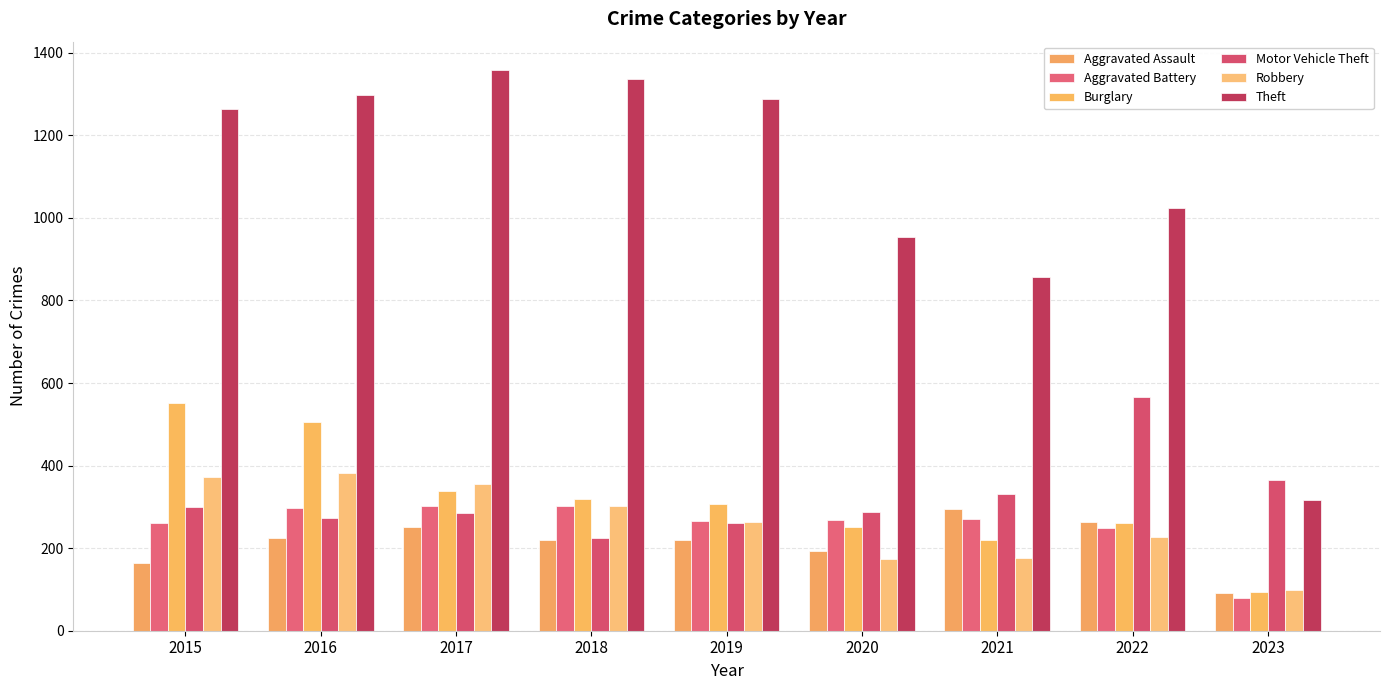

Rank the categories by Aggravated Battery value from highest to lowest.

2017, 2018, 2016, 2021, 2020, 2019, 2015, 2022, 2023